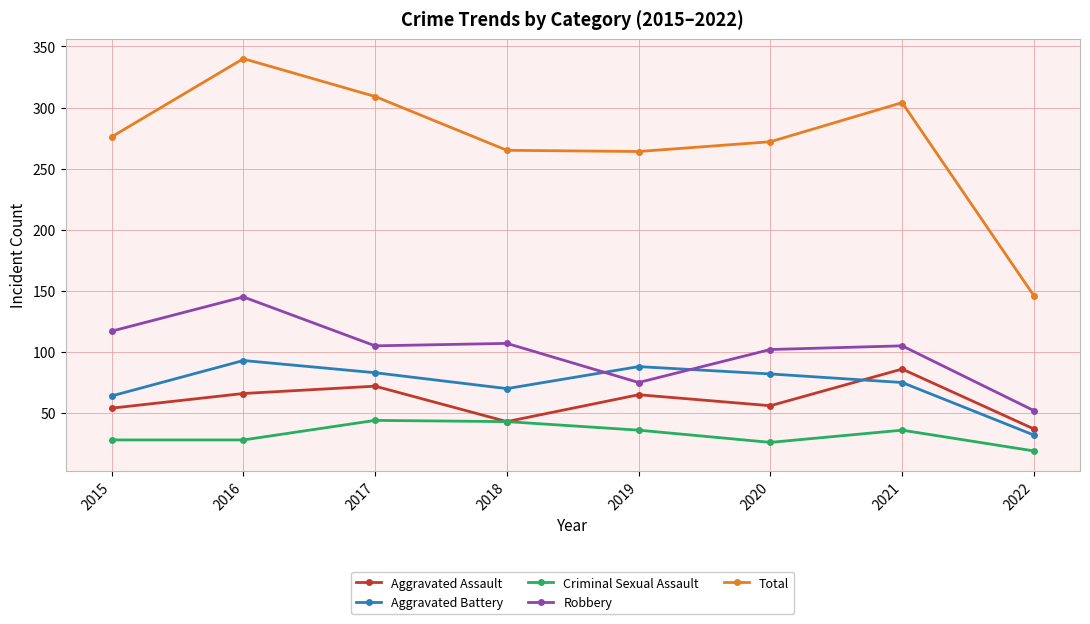

True or false: Aggravated Battery and Criminal Sexual Assault intersect in this chart.

False